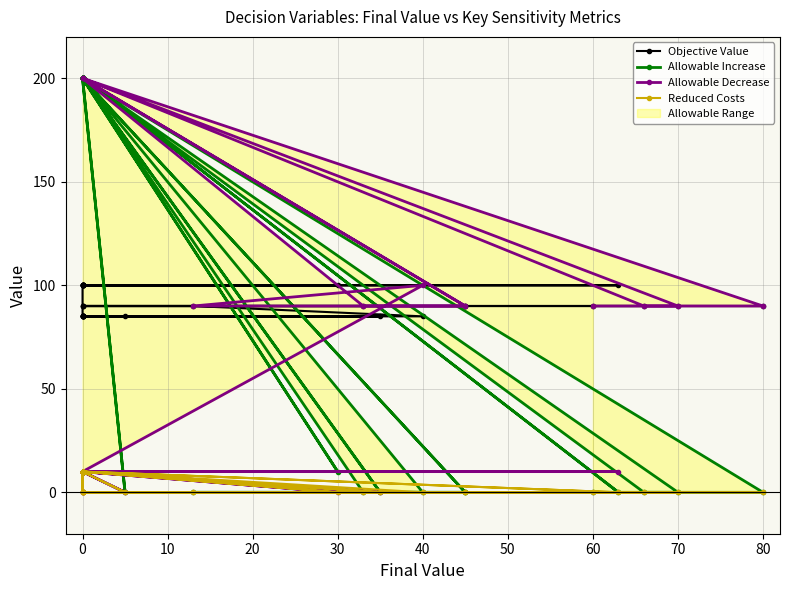

What is the maximum value for Objective Value?

100.0